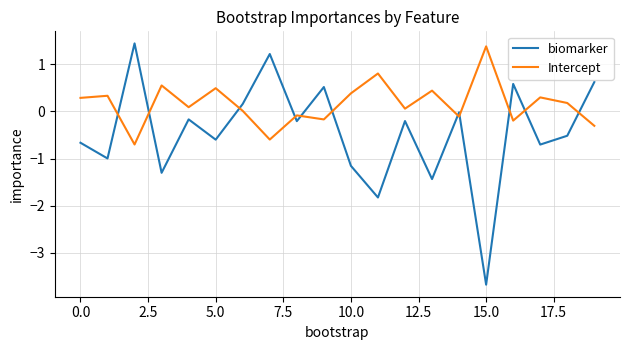

True or false: Intercept and biomarker intersect in this chart.

True